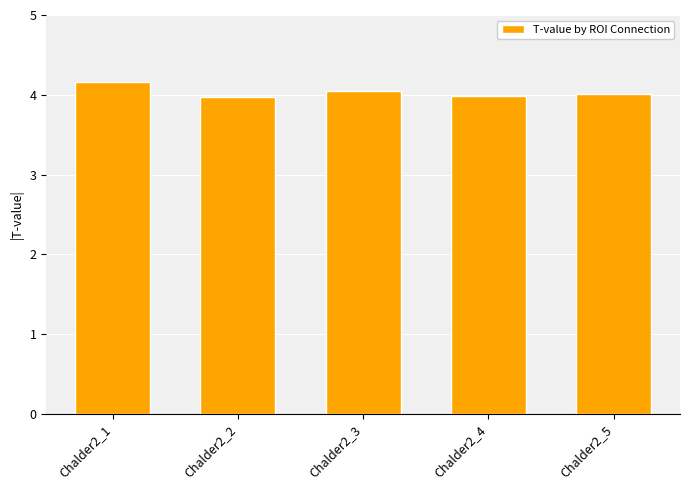

What is the maximum value shown in the chart?

4.2